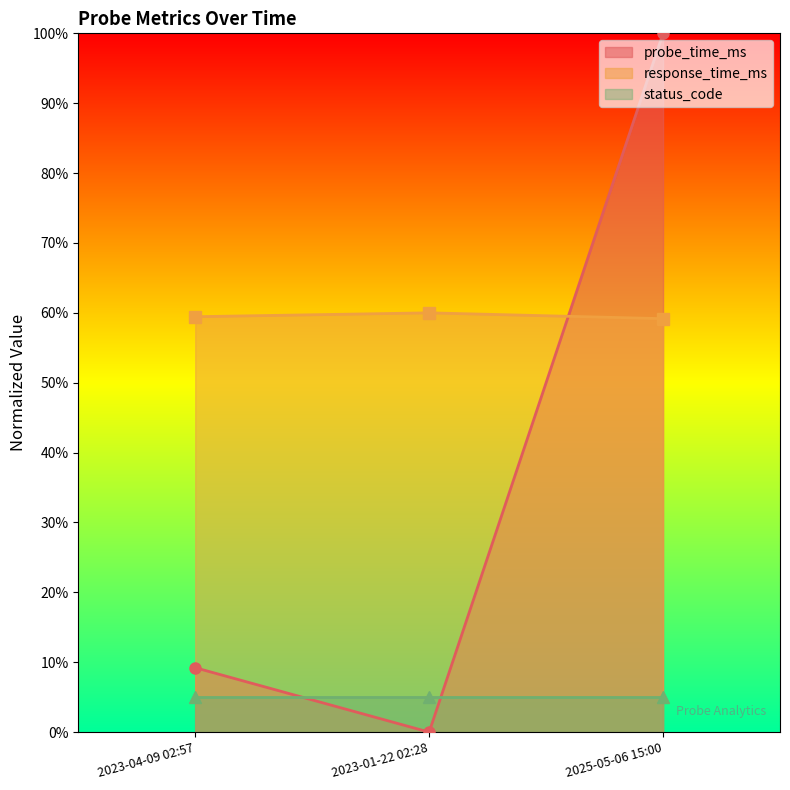

What is the greatest value displayed?

100.0